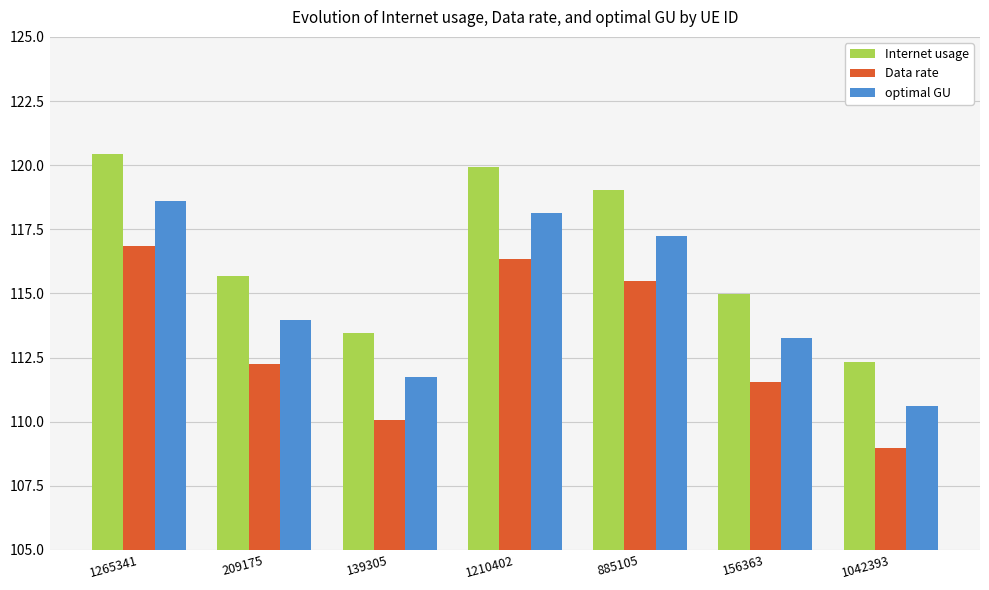

What is the greatest value displayed?

120.4